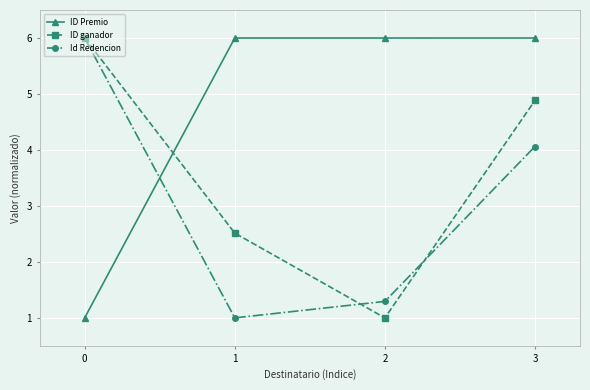

Between which two adjacent categories do ID Premio and ID ganador first intersect?

0 and 1